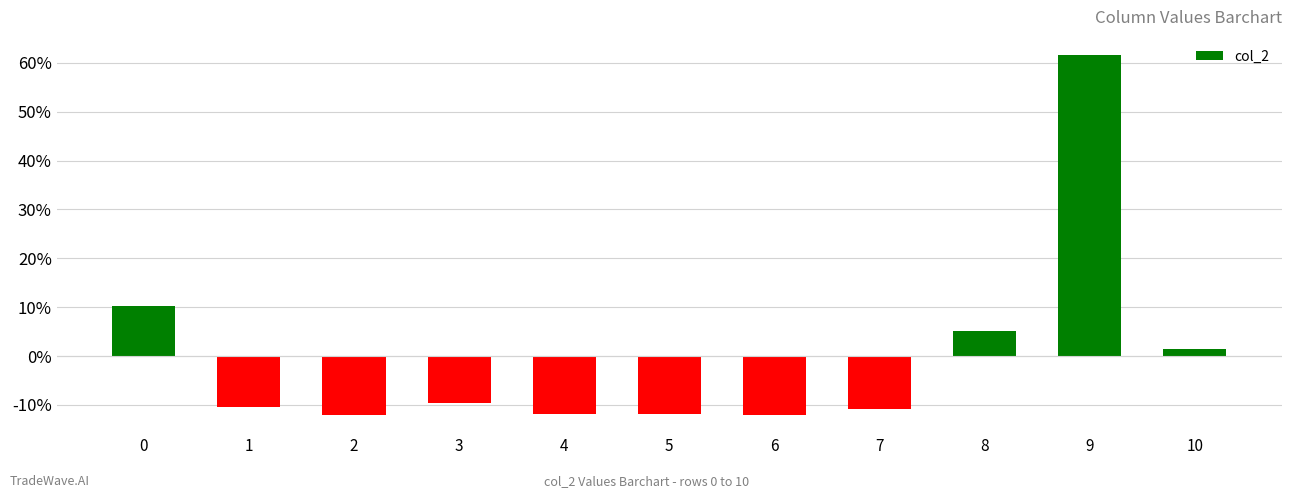

Count the number of categories in the chart.

11